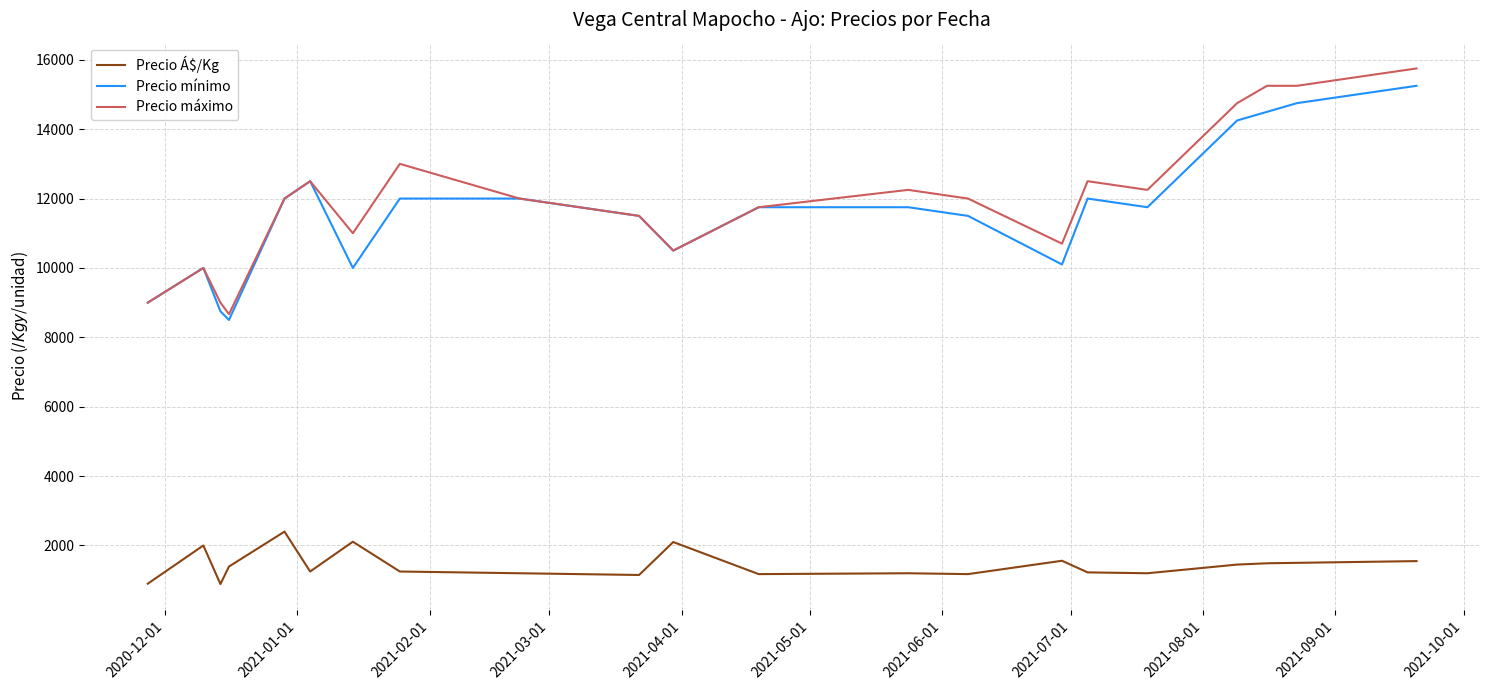

True or false: Precio Á$/Kg and Precio máximo intersect in this chart.

False